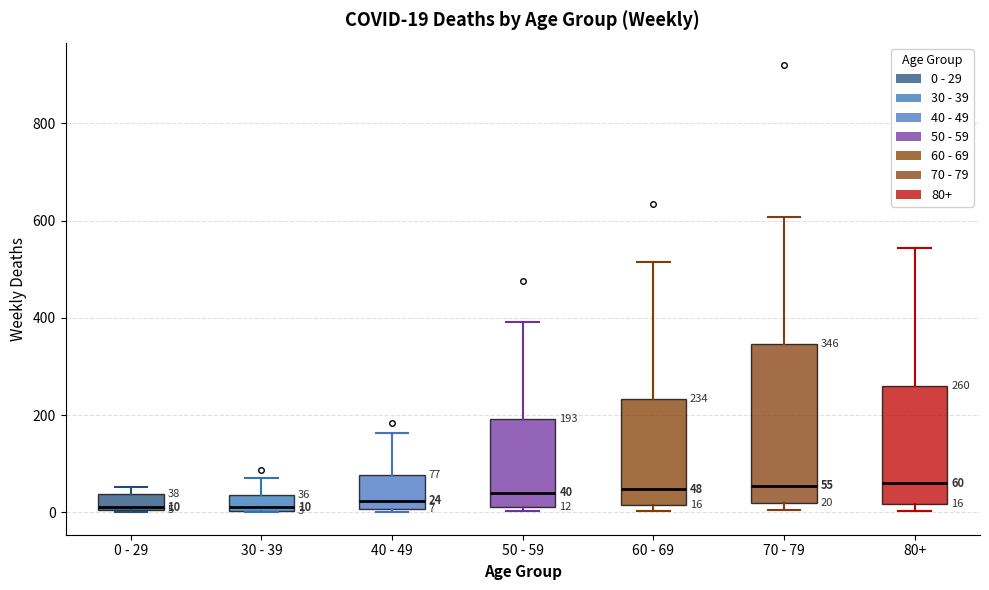

Which box is the tallest, from its lower edge to its upper edge?

70 - 79